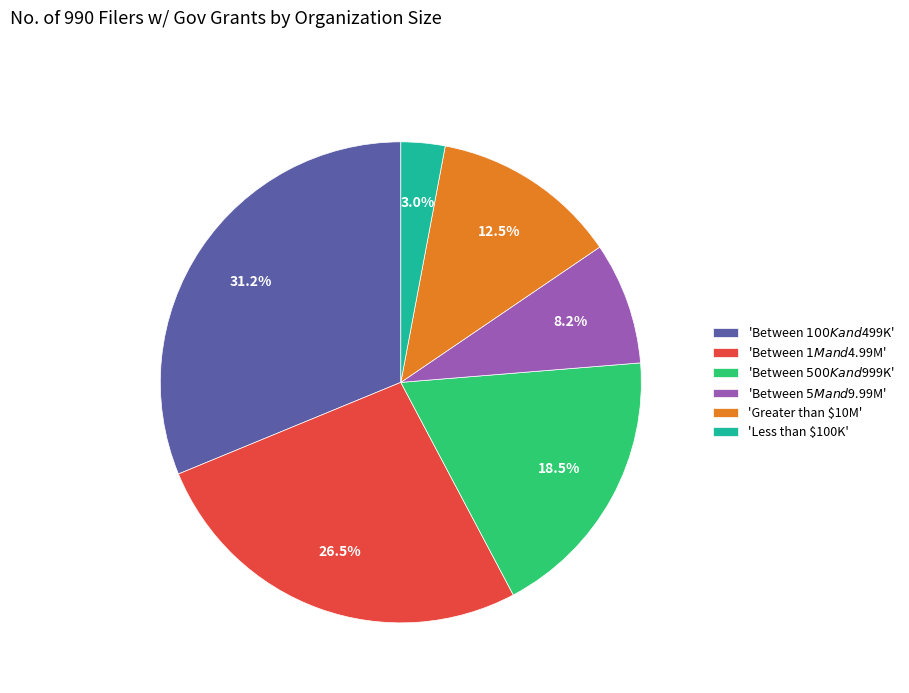

What is the smallest slice in the pie chart?

'Less than $100K'